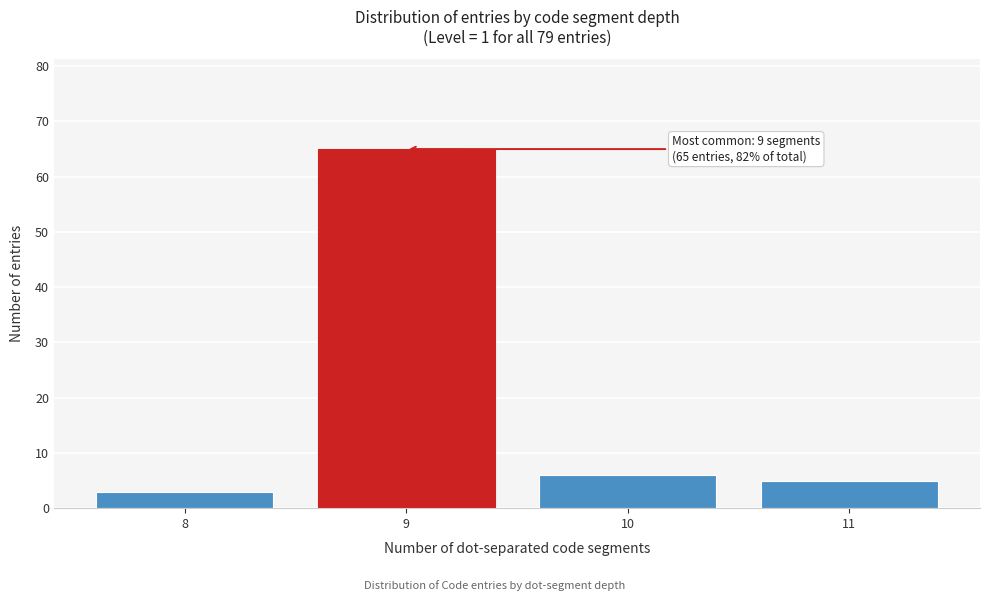

Reading left to right, what are all the values shown in this chart?

3	65	6	5